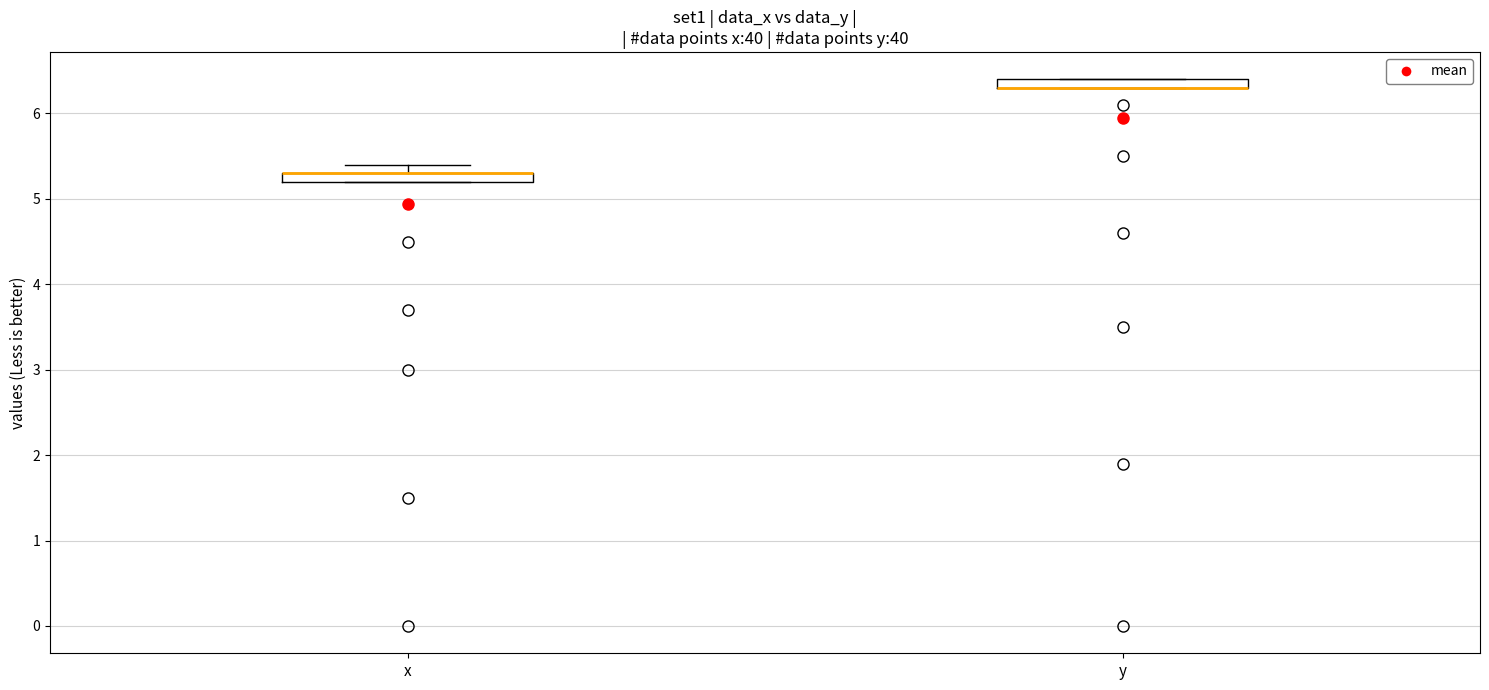

Where is the upper edge of the box for y on the y-axis? The values are not printed on the chart, so give them approximately, as read against the axis.

6.4